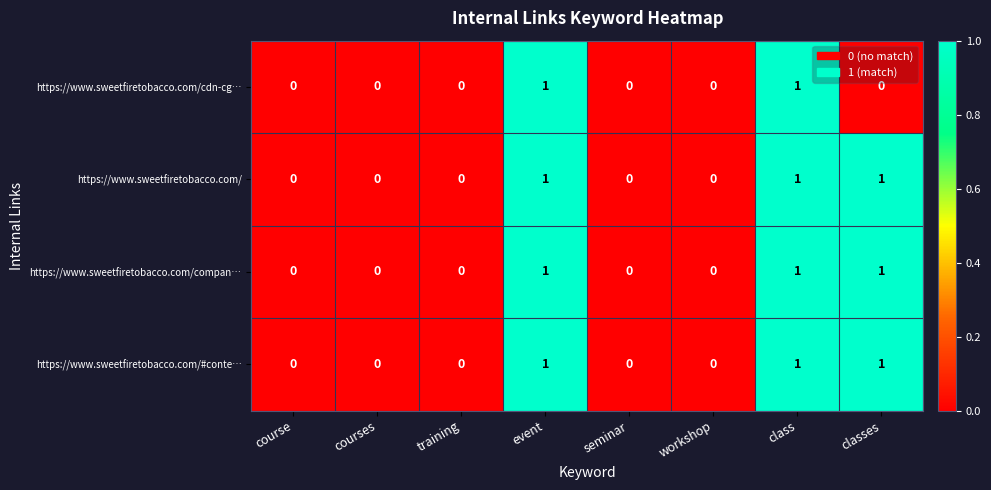

Is it true that https://www.sweetfiretobacco.com/#conte… equals 0 at course?

True